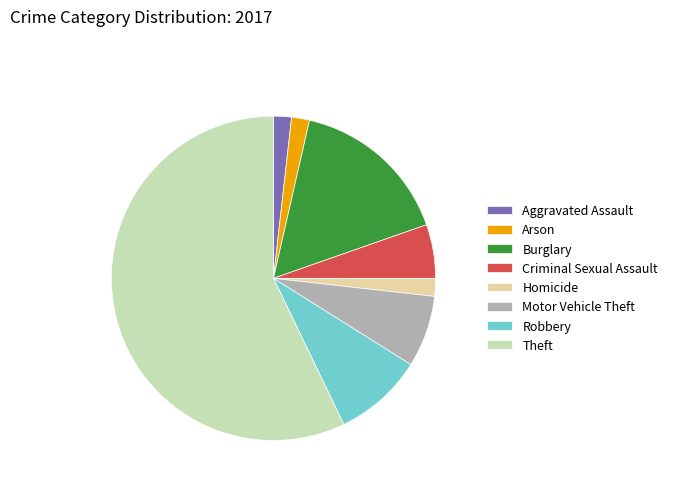

Which category has the biggest portion of the pie?

Theft